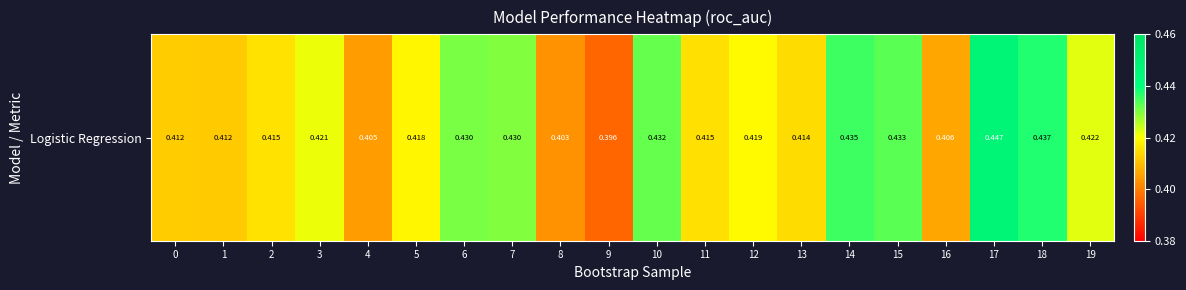

Which category has the highest value across all series?

17